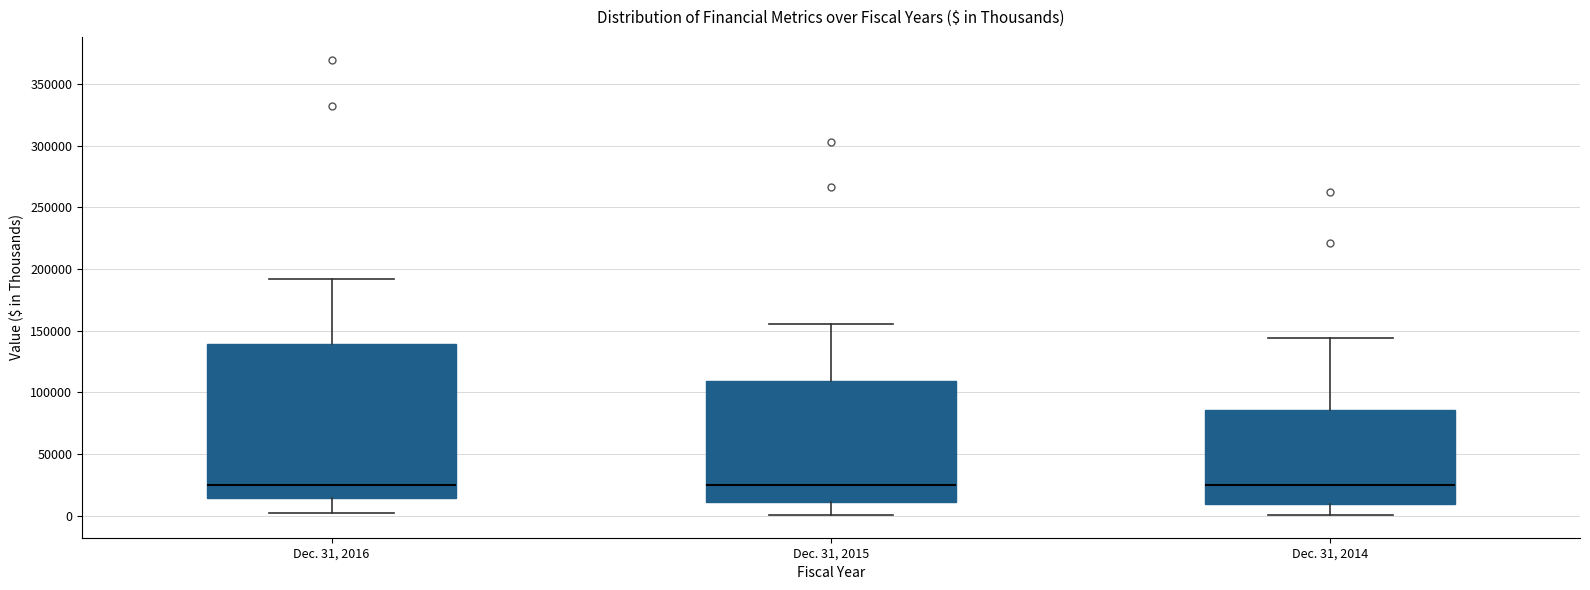

Reading left to right, transcribe this box plot: for each box, give where its median line is, the range the box spans, and where its two whiskers end, as read against the y-axis. The values are not printed on the chart, so give them approximately, as read against the axis.

Dec. 31, 2016: median 25000, box 15000 to 140000, whiskers 0 to 190000
Dec. 31, 2015: median 25000, box 10000 to 110000, whiskers 0 to 155000
Dec. 31, 2014: median 25000, box 10000 to 85000, whiskers 0 to 145000